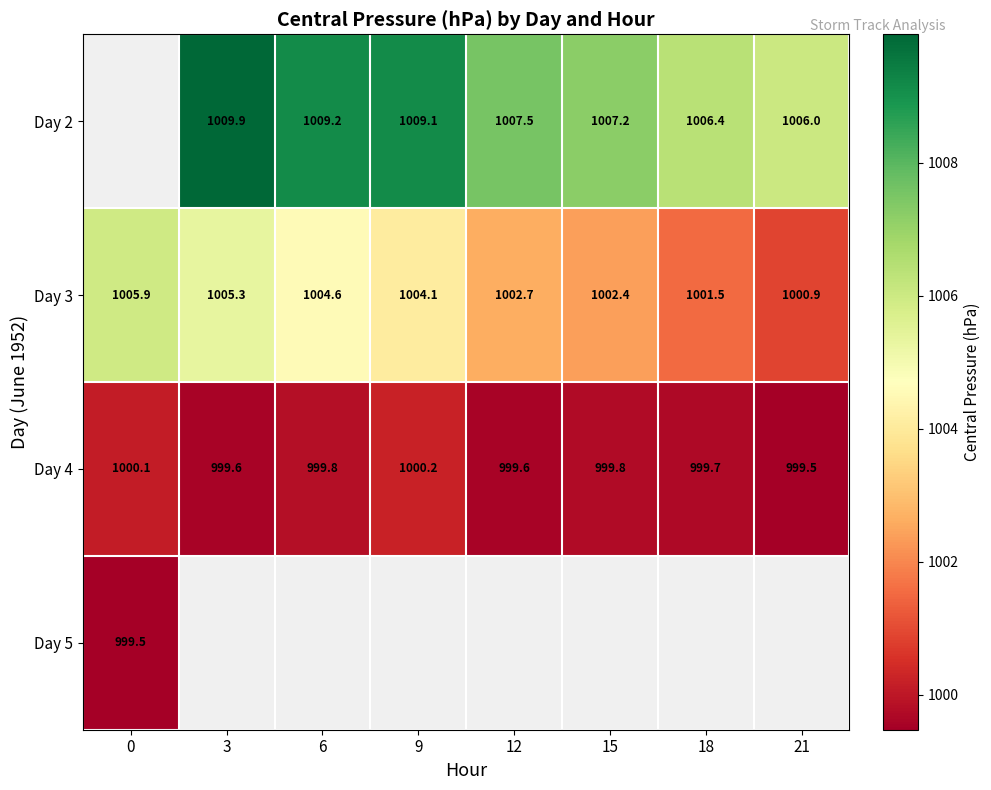

Is the value of Day 2 at 18 greater than the value of Day 3 at 12?

Yes